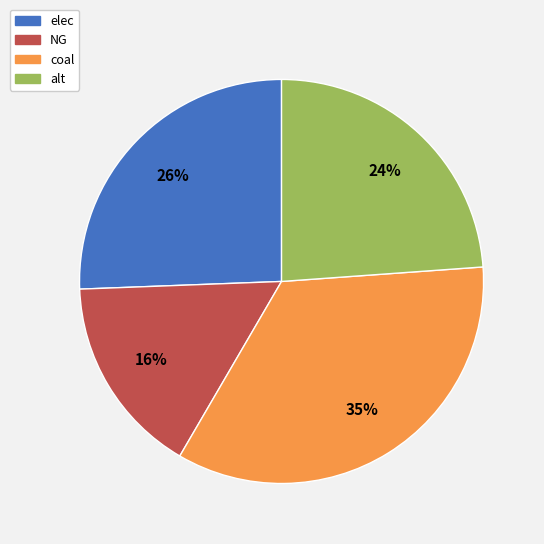

Rank the categories by value from highest to lowest.

coal, elec, alt, NG